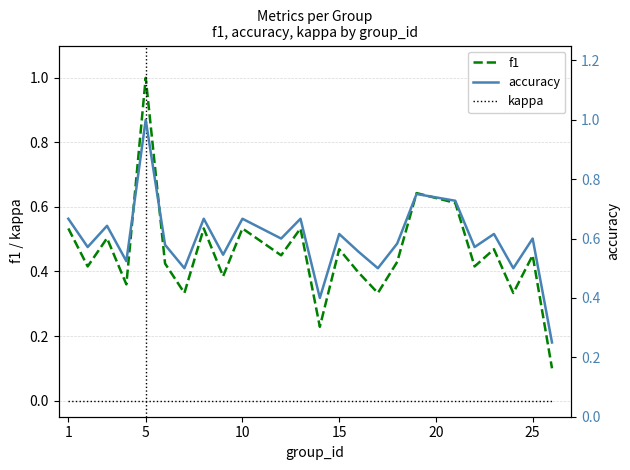

Is it true that kappa equals 0.0 at 25?

True